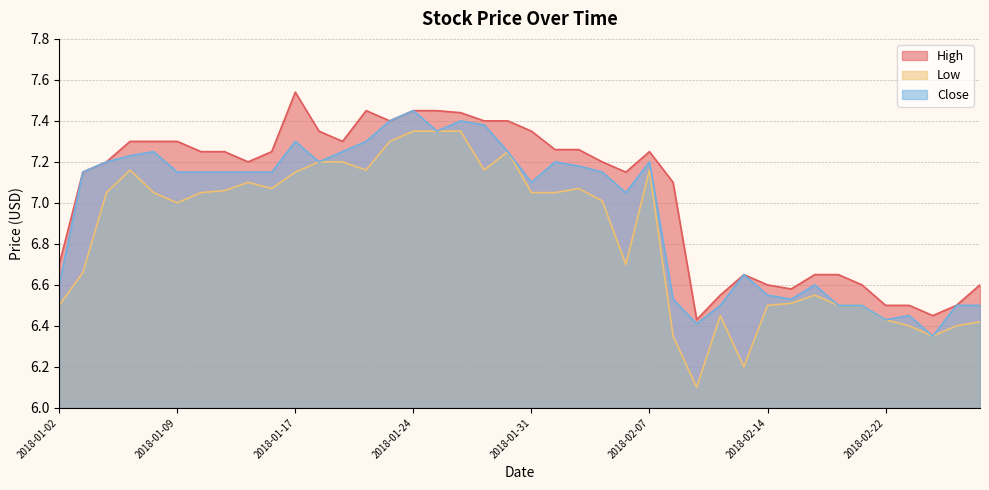

What are all the series names shown in the legend?

High, Low, Close